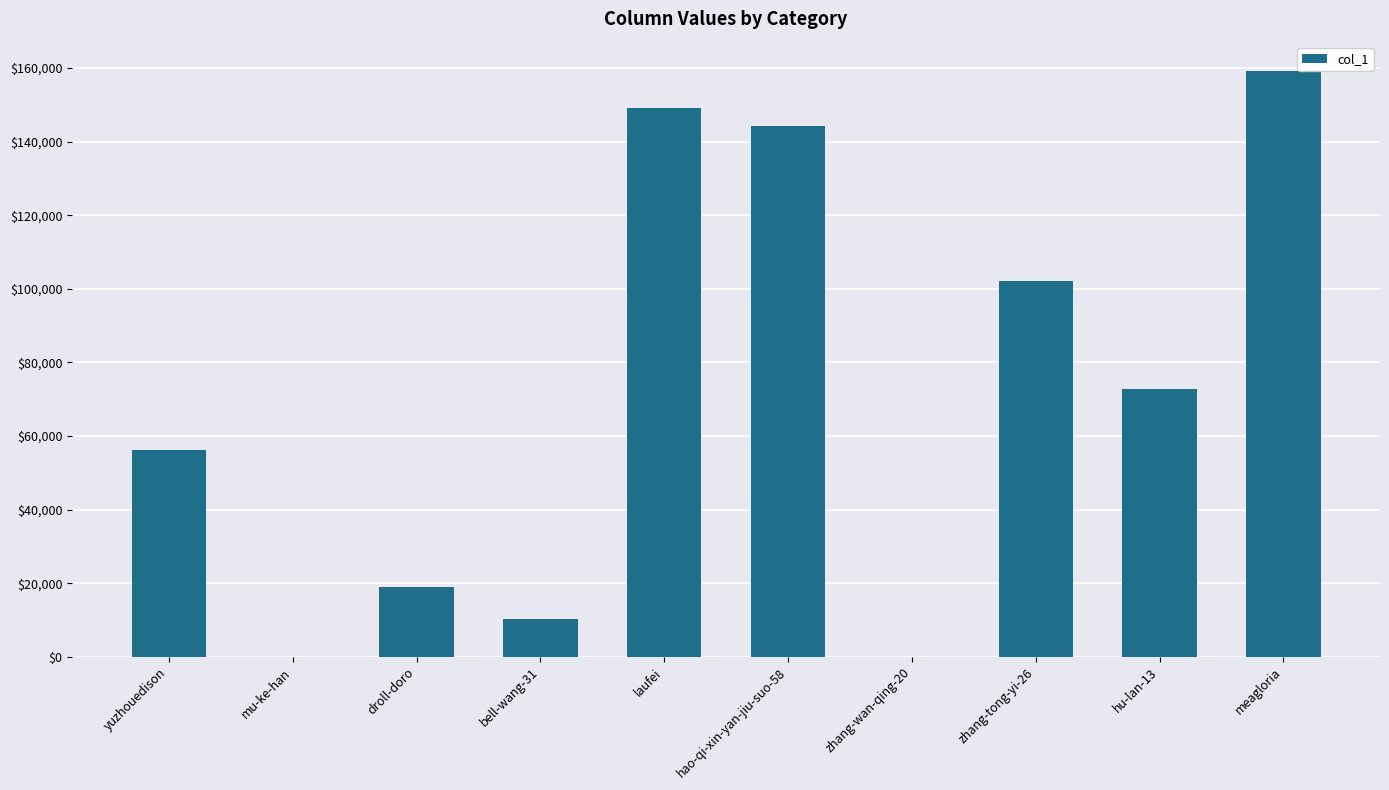

The value at droll-doro is 19057. True or false?

True